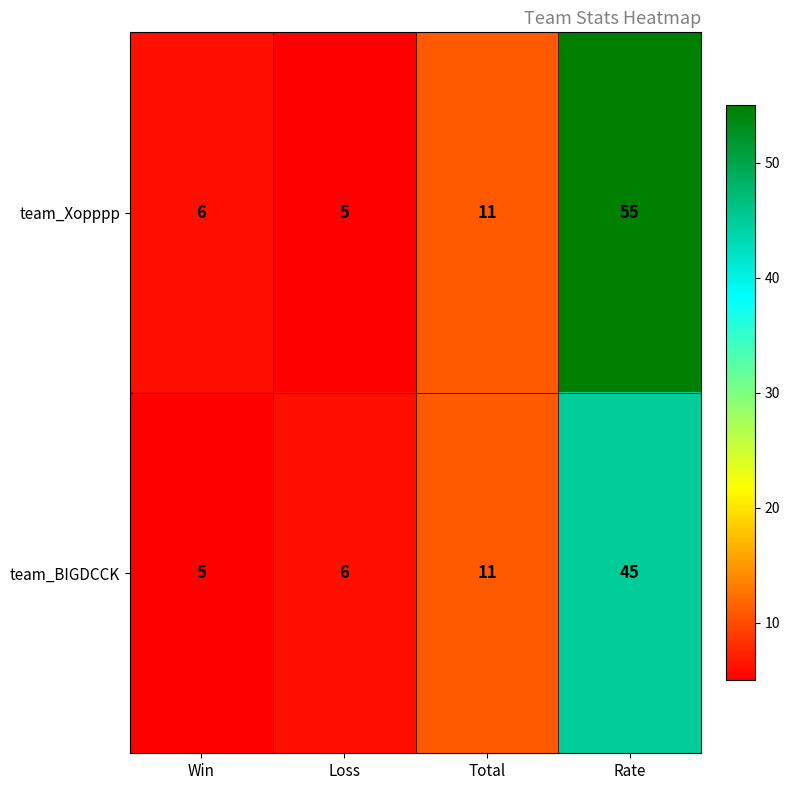

At how many categories does at least one series exceed 39?

1